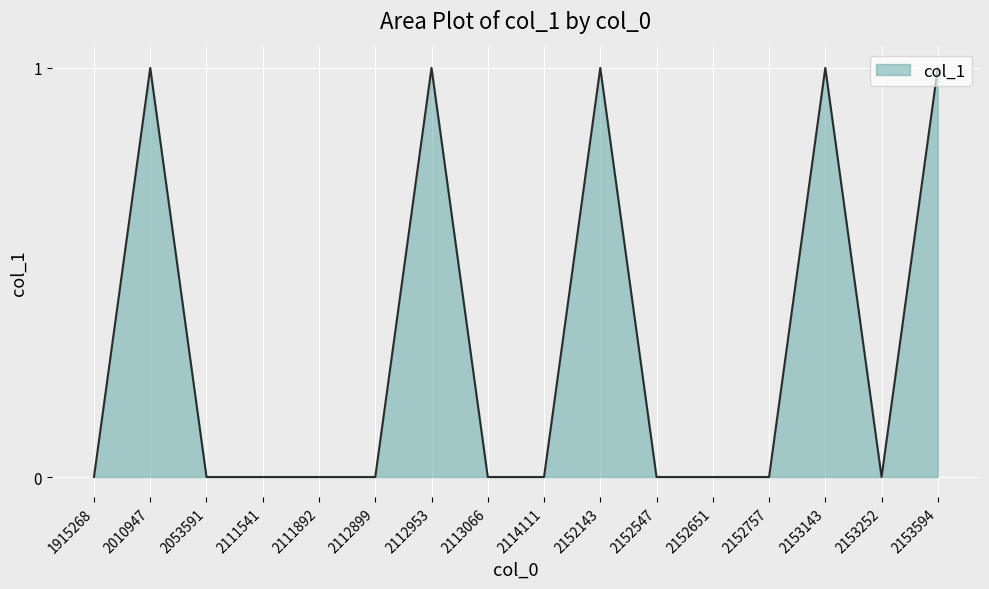

What is the sum of the values at 2113066 and 2153594?

1